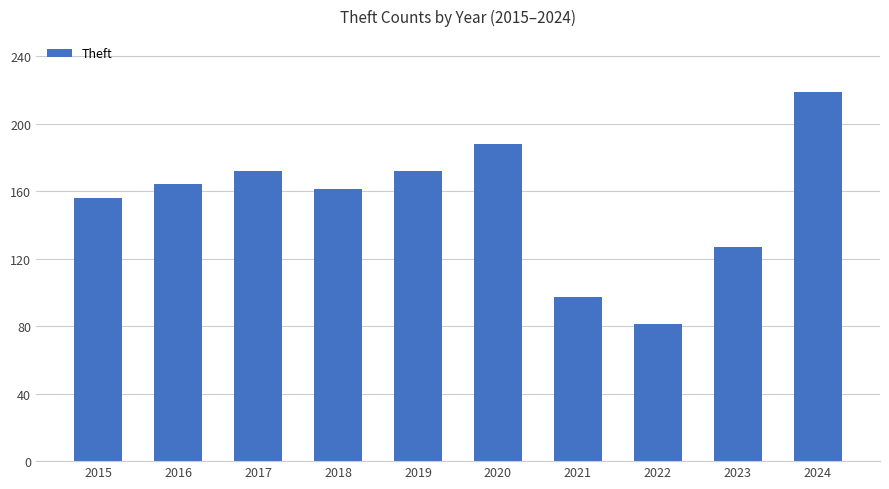

Which has a higher value, 2019 or 2022?

2019